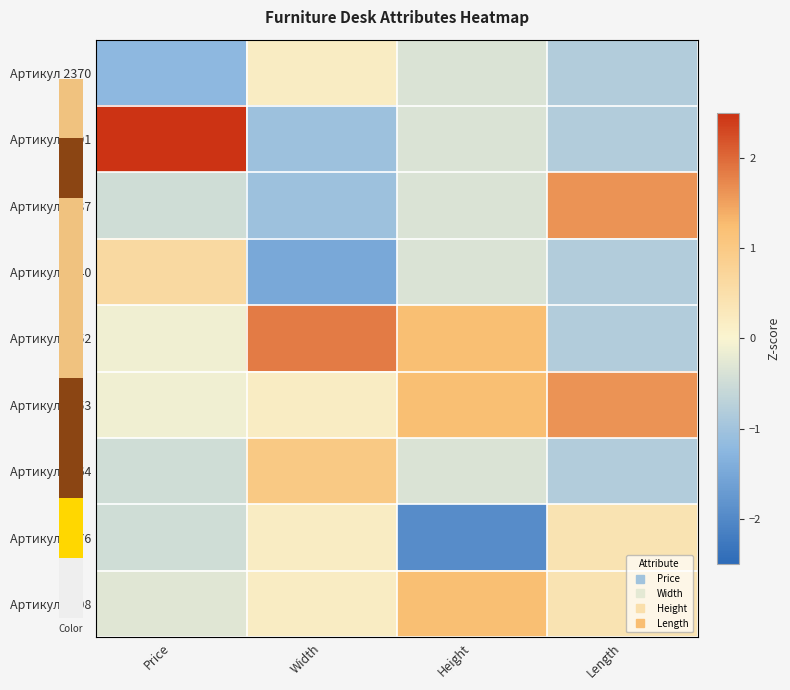

Which label corresponds to the largest value in the chart?

Price